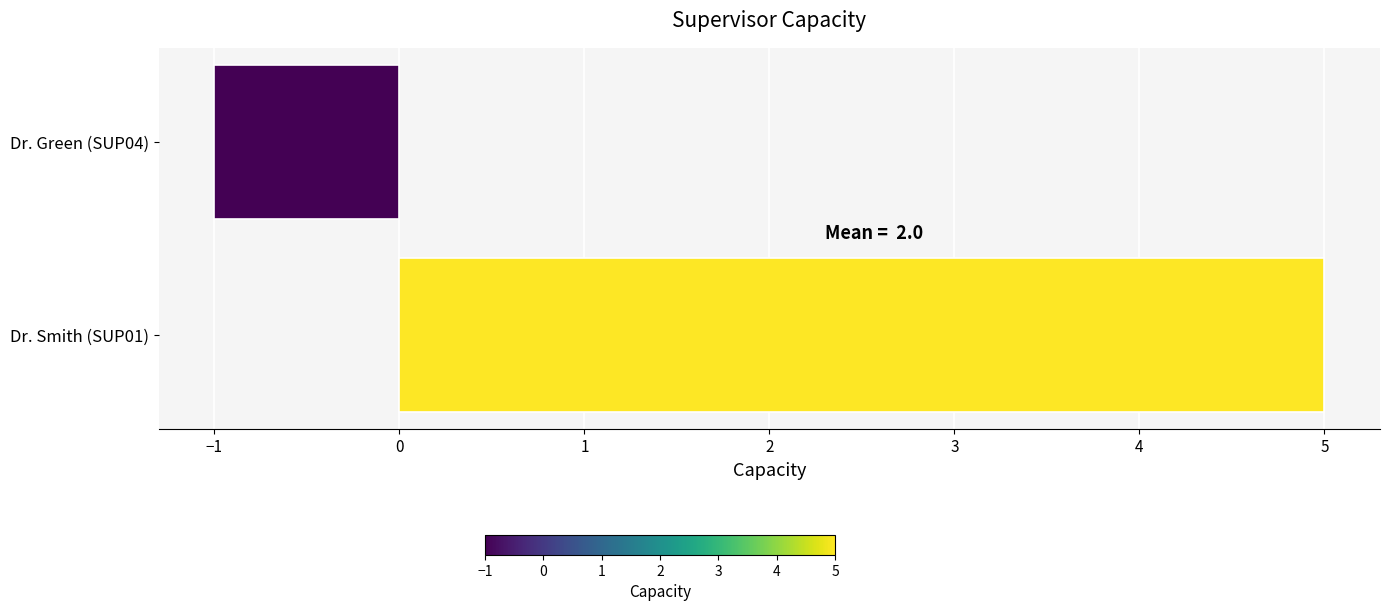

Reading bottom to top, list all the values displayed in this chart.

Dr. Smith (SUP01)=5	Dr. Green (SUP04)=-1